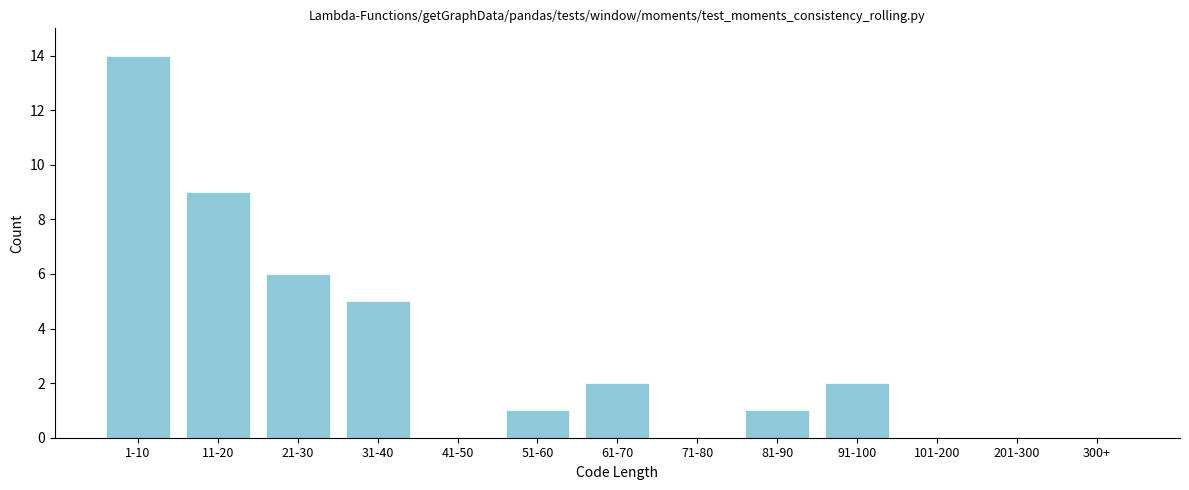

Reading left to right, list all the values displayed in this chart.

1-10=14	11-20=9	21-30=6	31-40=5	41-50=0	51-60=1	61-70=2	71-80=0	81-90=1	91-100=2	101-200=0	201-300=0	300+=0